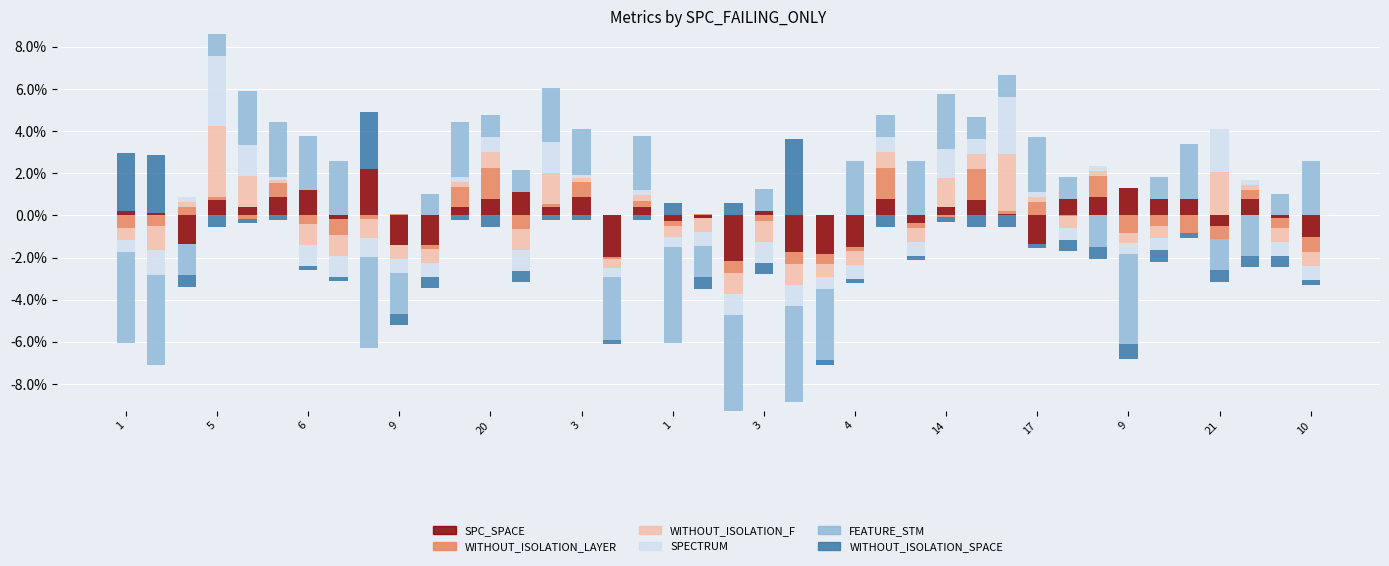

Where is WITHOUT_ISOLATION_SPACE nearest to the value 1?

1